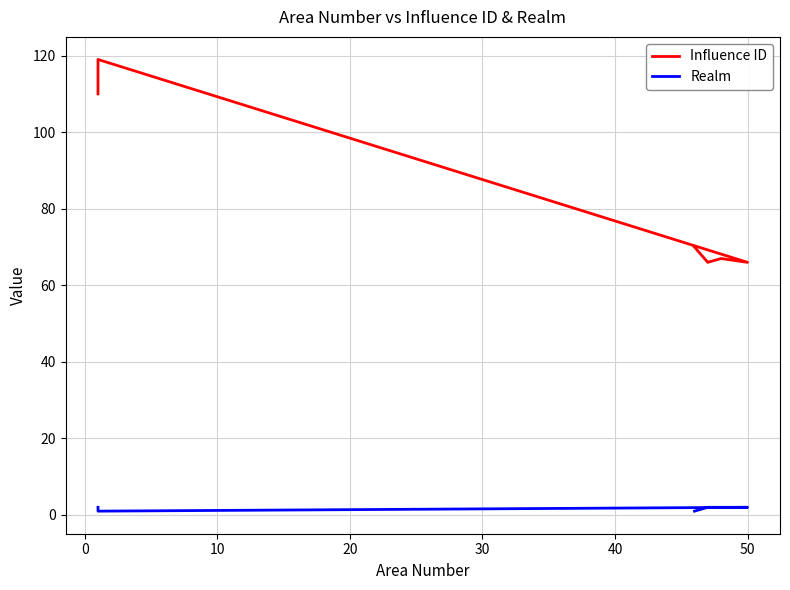

True or false: Realm and Influence ID cross at least once.

False